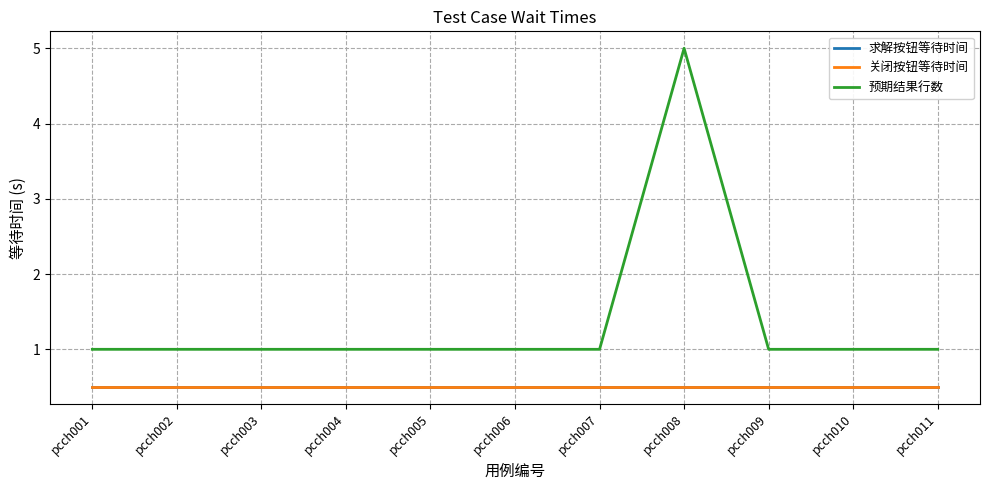

Is the value of 关闭按钮等待时间 at pcch006 greater than the value of 预期结果行数 at pcch011?

No